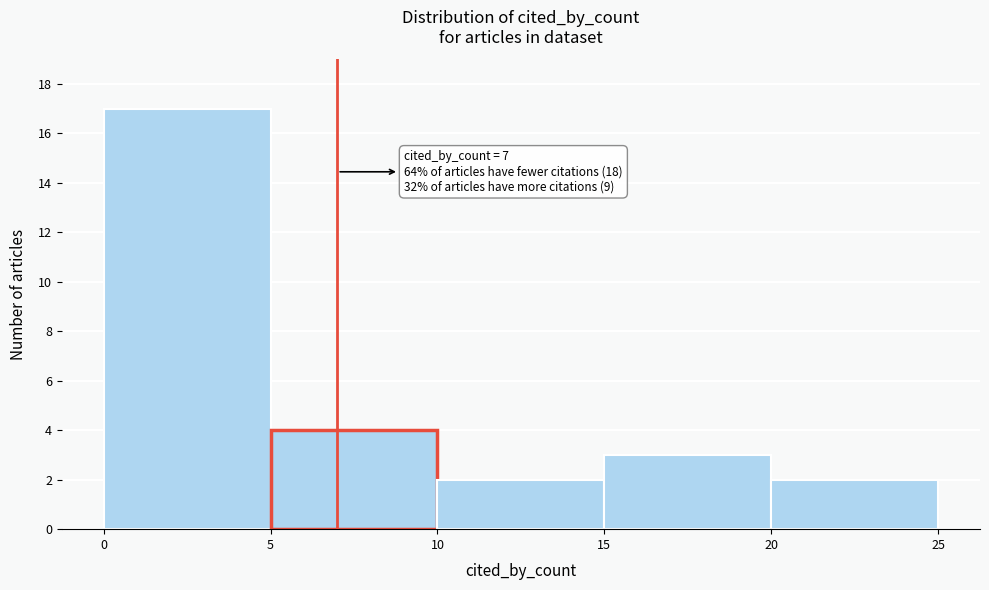

Which range on the x-axis has the tallest bar?

0 to 5